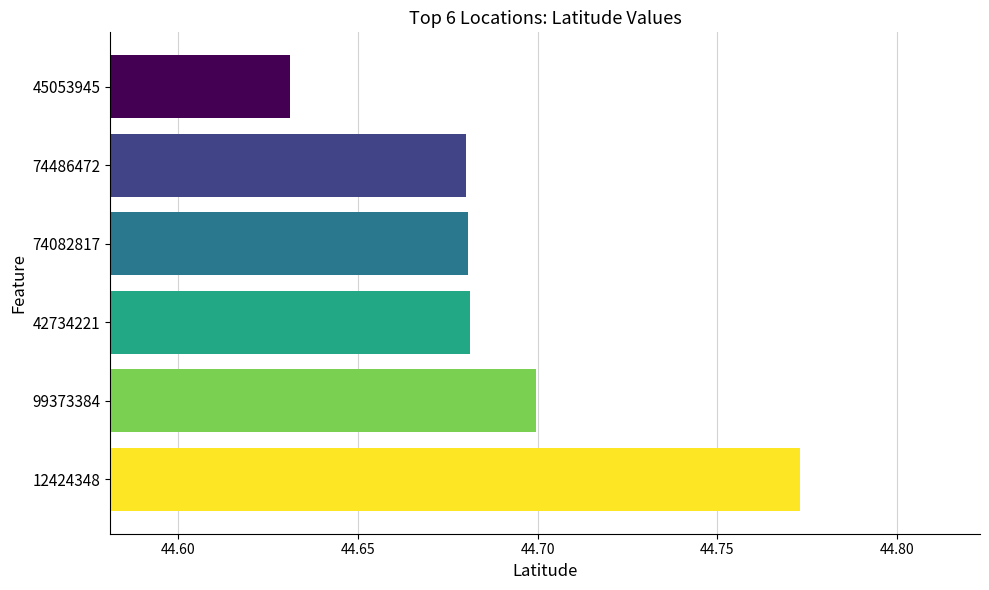

What is the sum of the values at 99373384 and 74082817?

89.4